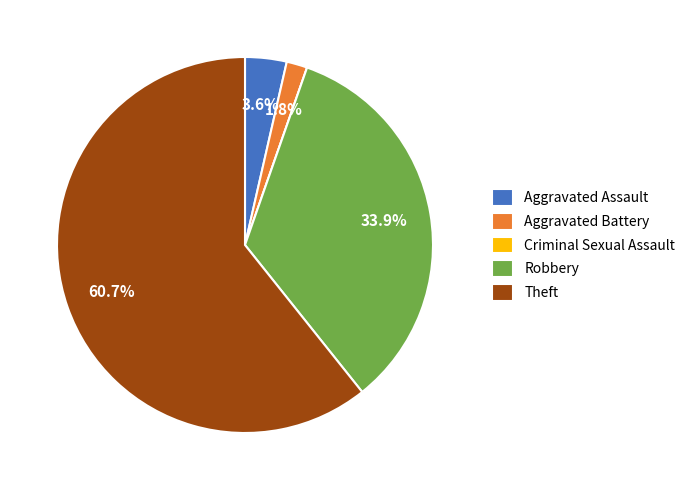

What percentage is NOT represented by Aggravated Assault?

96.4%